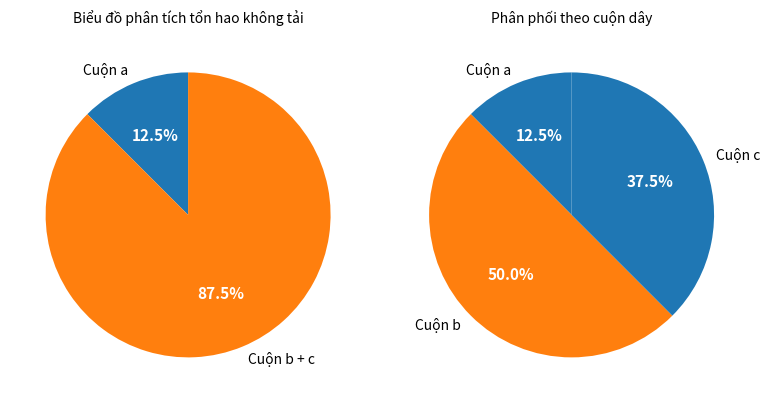

How many slices are in this pie chart?

3